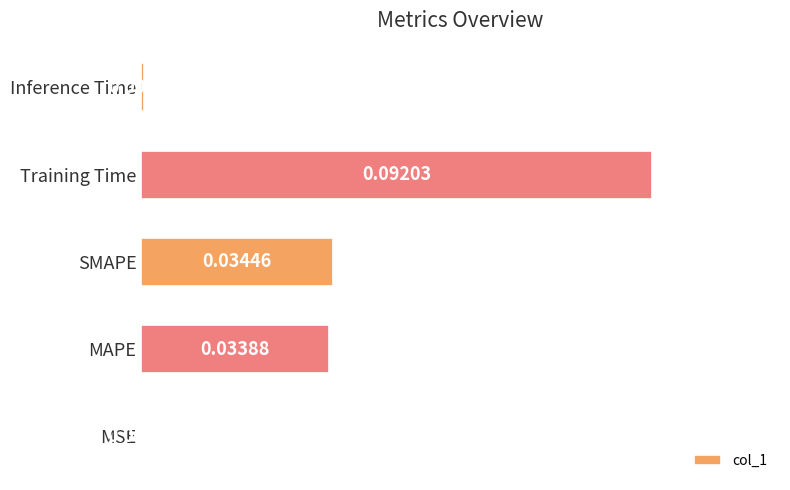

Are the bars horizontal?

Yes